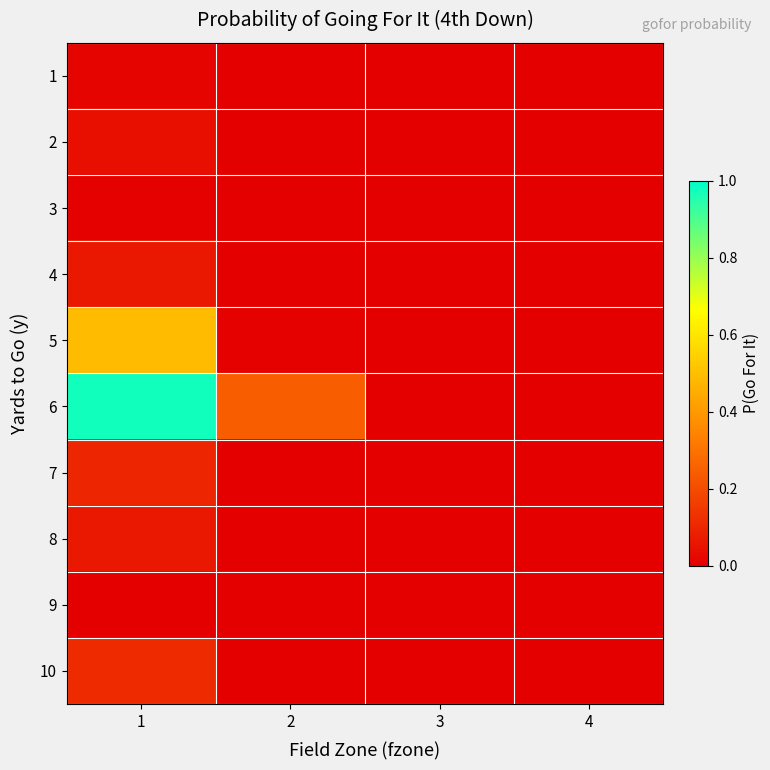

At how many categories does at least one series exceed 0?

4